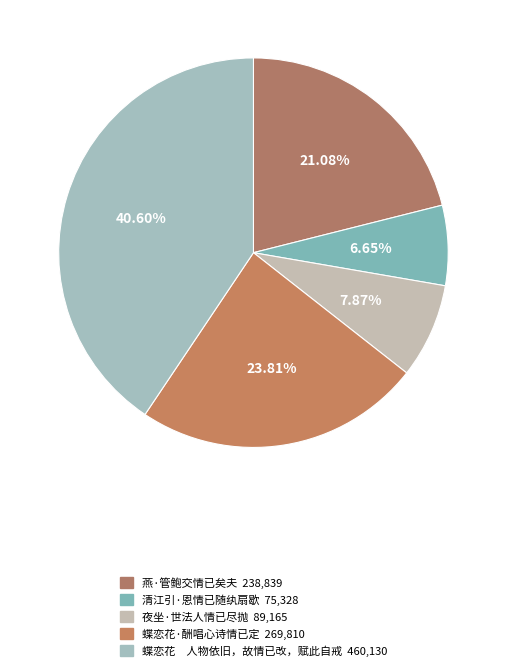

How many slices are in this pie chart?

5